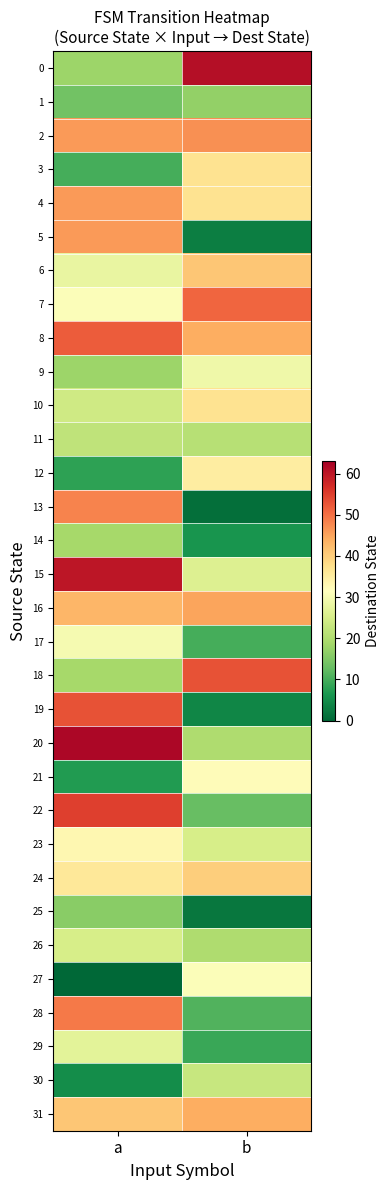

At which category does the chart reach its minimum across all series?

a